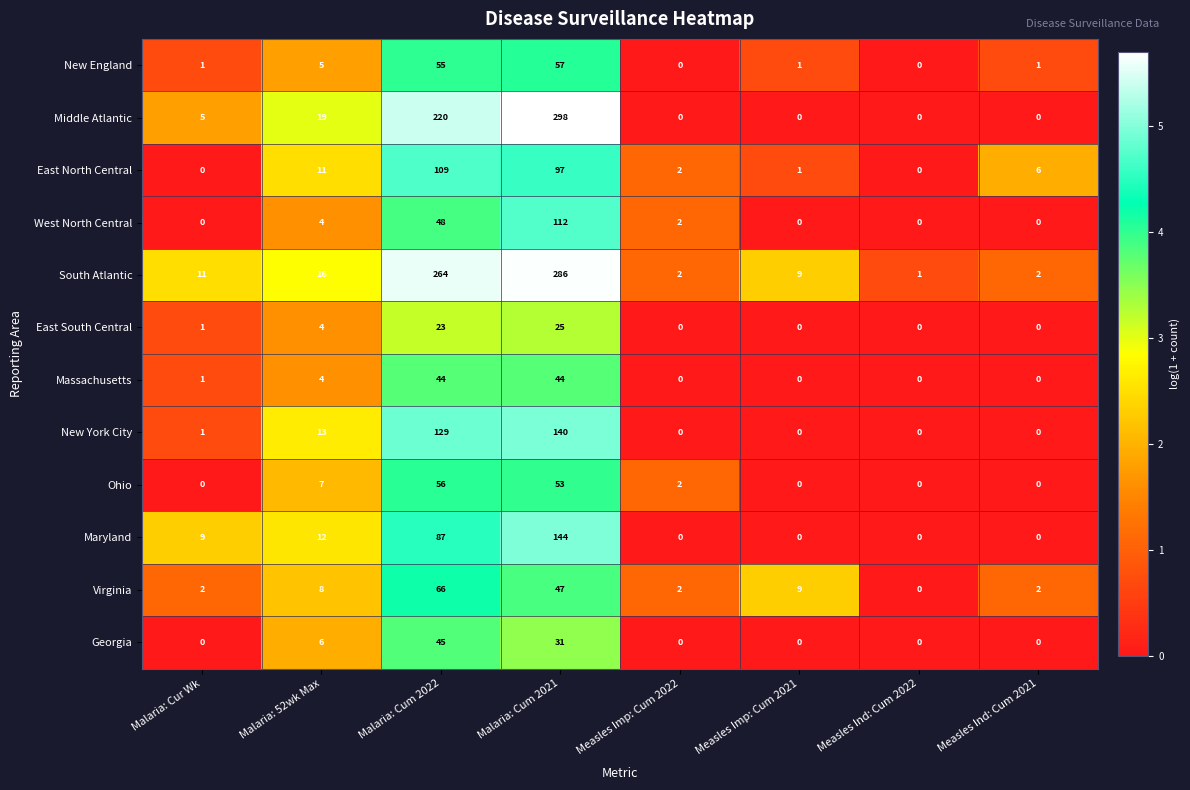

What is the difference between the highest and lowest values at Measles Imp: Cum 2022?

2